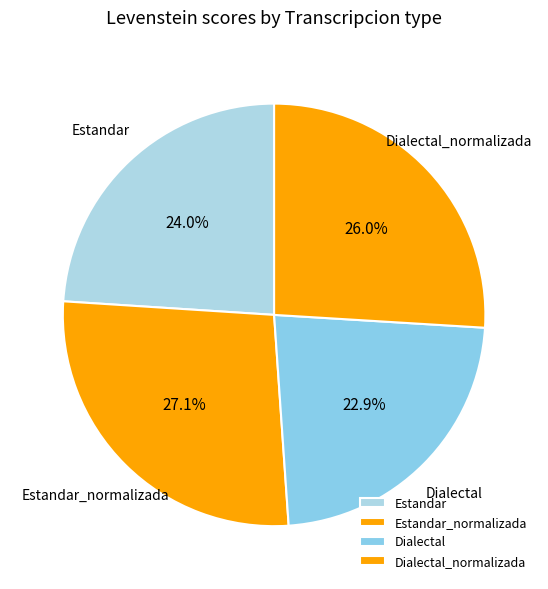

Which has a higher value, Estandar or Dialectal_normalizada?

Dialectal_normalizada